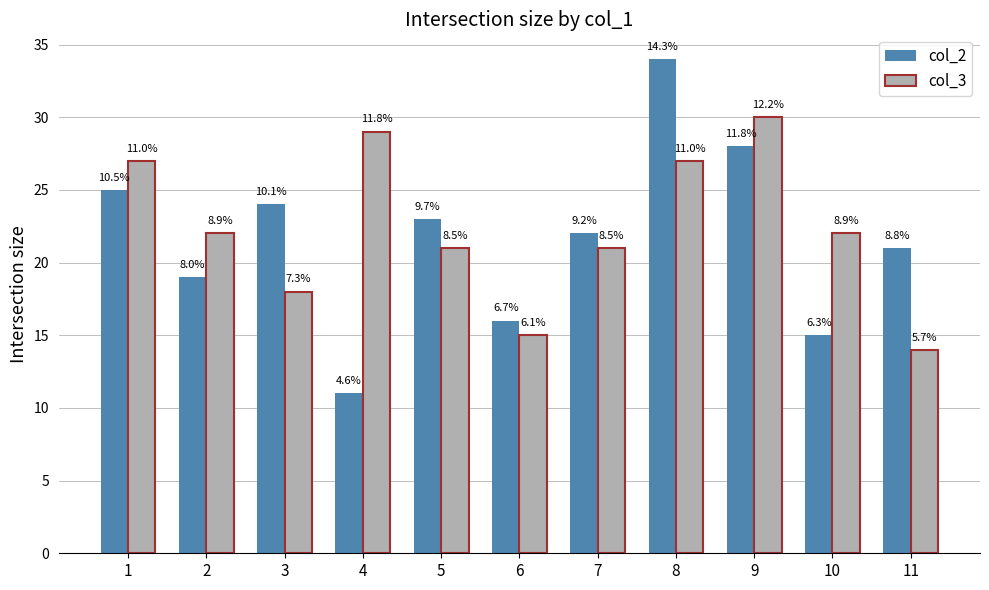

Reading right to left, extract all data points from this chart.

col_2: 11=21	10=15	9=28	8=34	7=22	6=16	5=23	4=11	3=24	2=19	1=25
col_3: 11=14	10=22	9=30	8=27	7=21	6=15	5=21	4=29	3=18	2=22	1=27